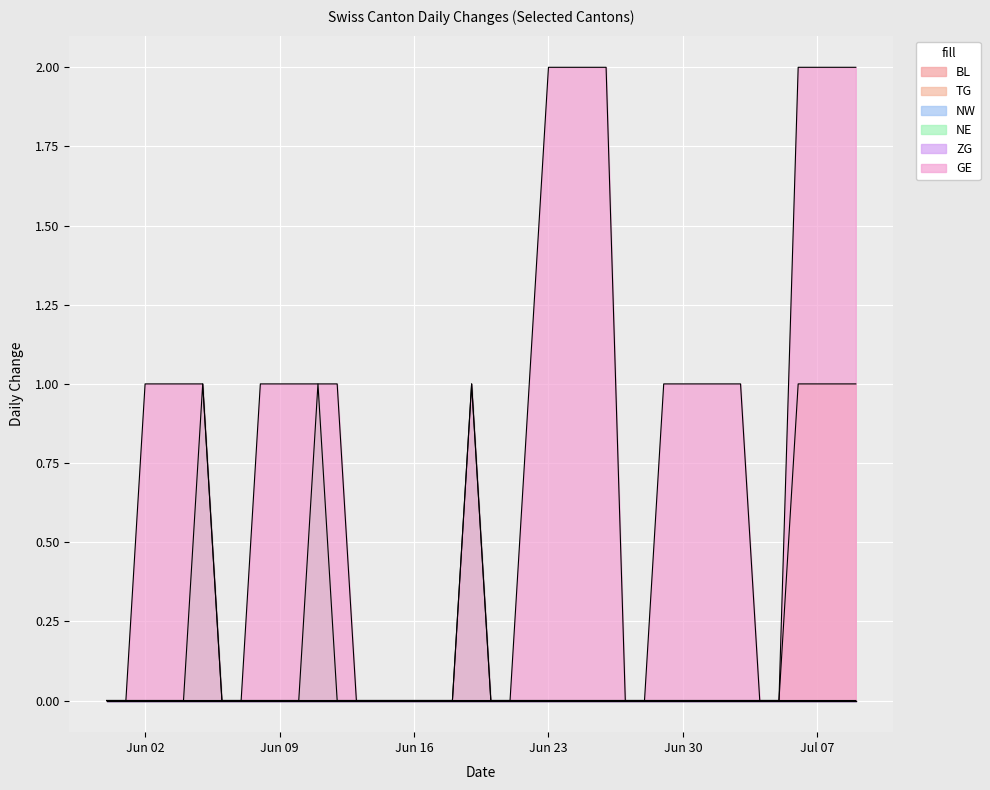

Is the value of TG at 2020-07-05 greater than the value of NE at 2020-07-01?

No